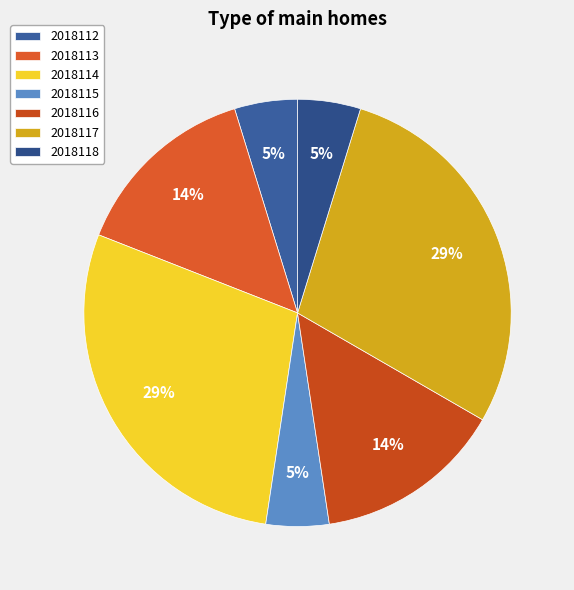

Is it true that 2018115 is 5% of the pie?

True